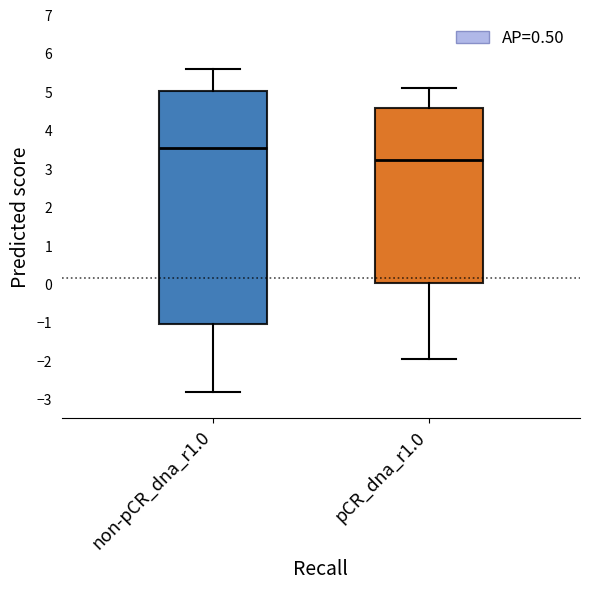

Reading left to right, read every box against the y-axis: the position of its median line, the range the box covers, and the ends of its whiskers. The values are not printed on the chart, so give them approximately, as read against the axis.

non-pCR_dna_r1.0: median 3.5, box -1.1 to 5.0, whiskers -2.8 to 5.6
pCR_dna_r1.0: median 3.2, box 0.0 to 4.6, whiskers -2.0 to 5.1